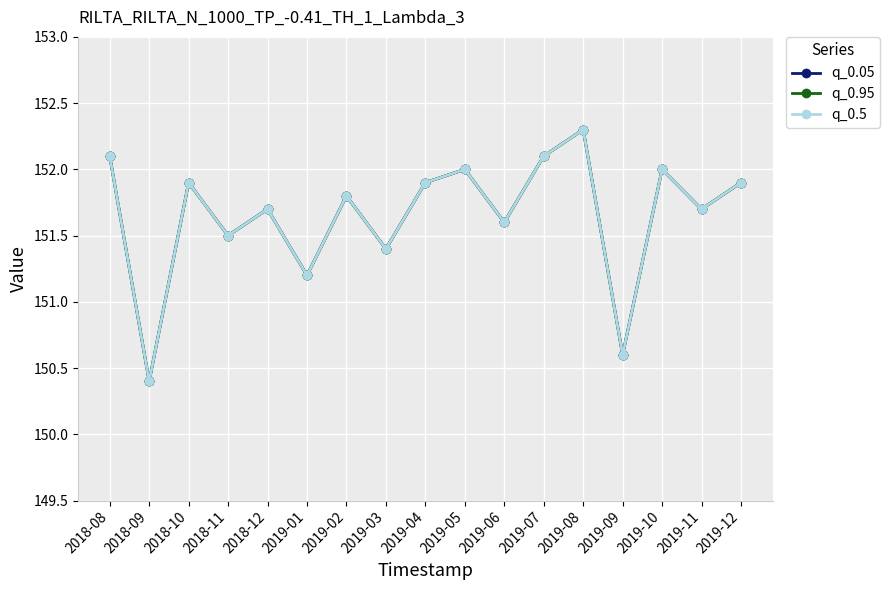

How many lines are shown in the chart?

3